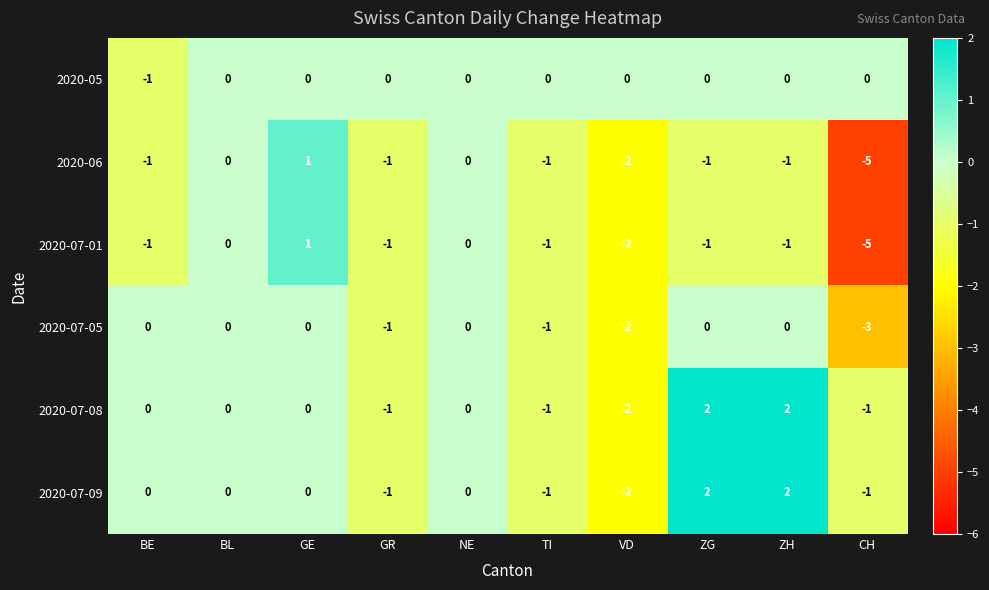

How many 2020-07-09 values are between -1 and 0?

7